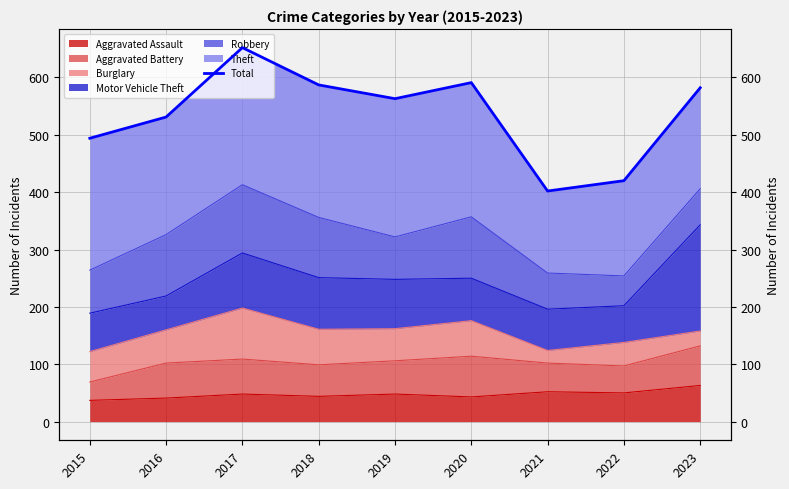

What is the difference between the maximum and minimum values?

250